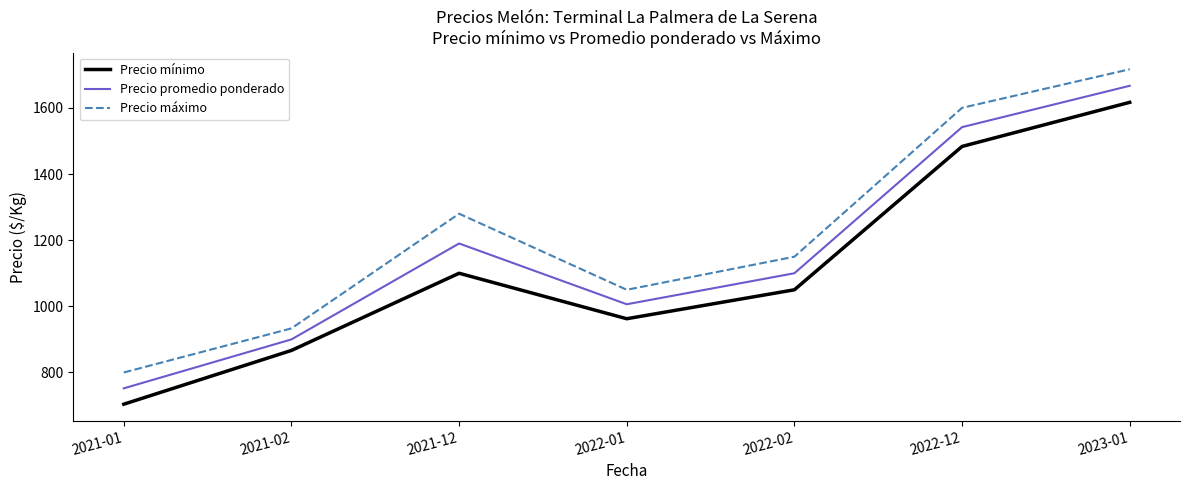

List the series in order of their peak value, lowest first.

Precio mínimo, Precio promedio ponderado, Precio máximo